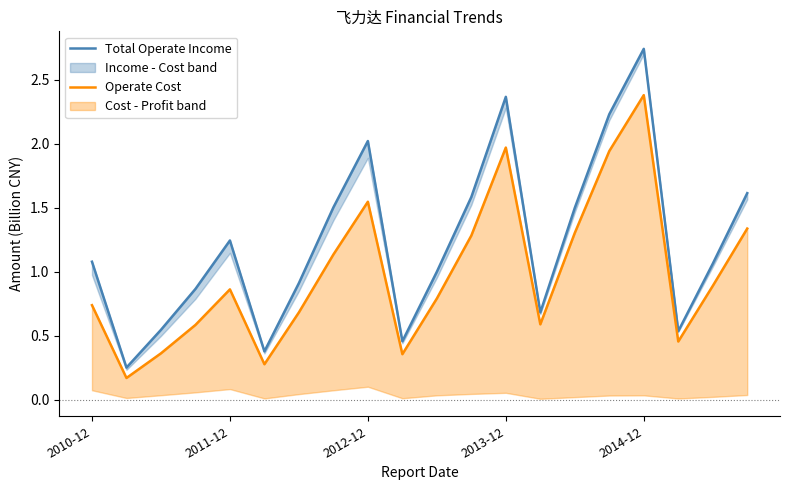

What is the total value across all series at 13?

1.3